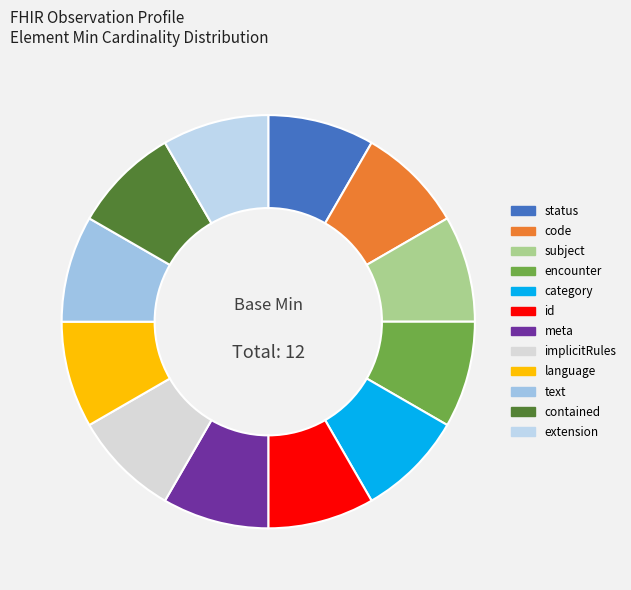

Count the number of slices in the pie.

12